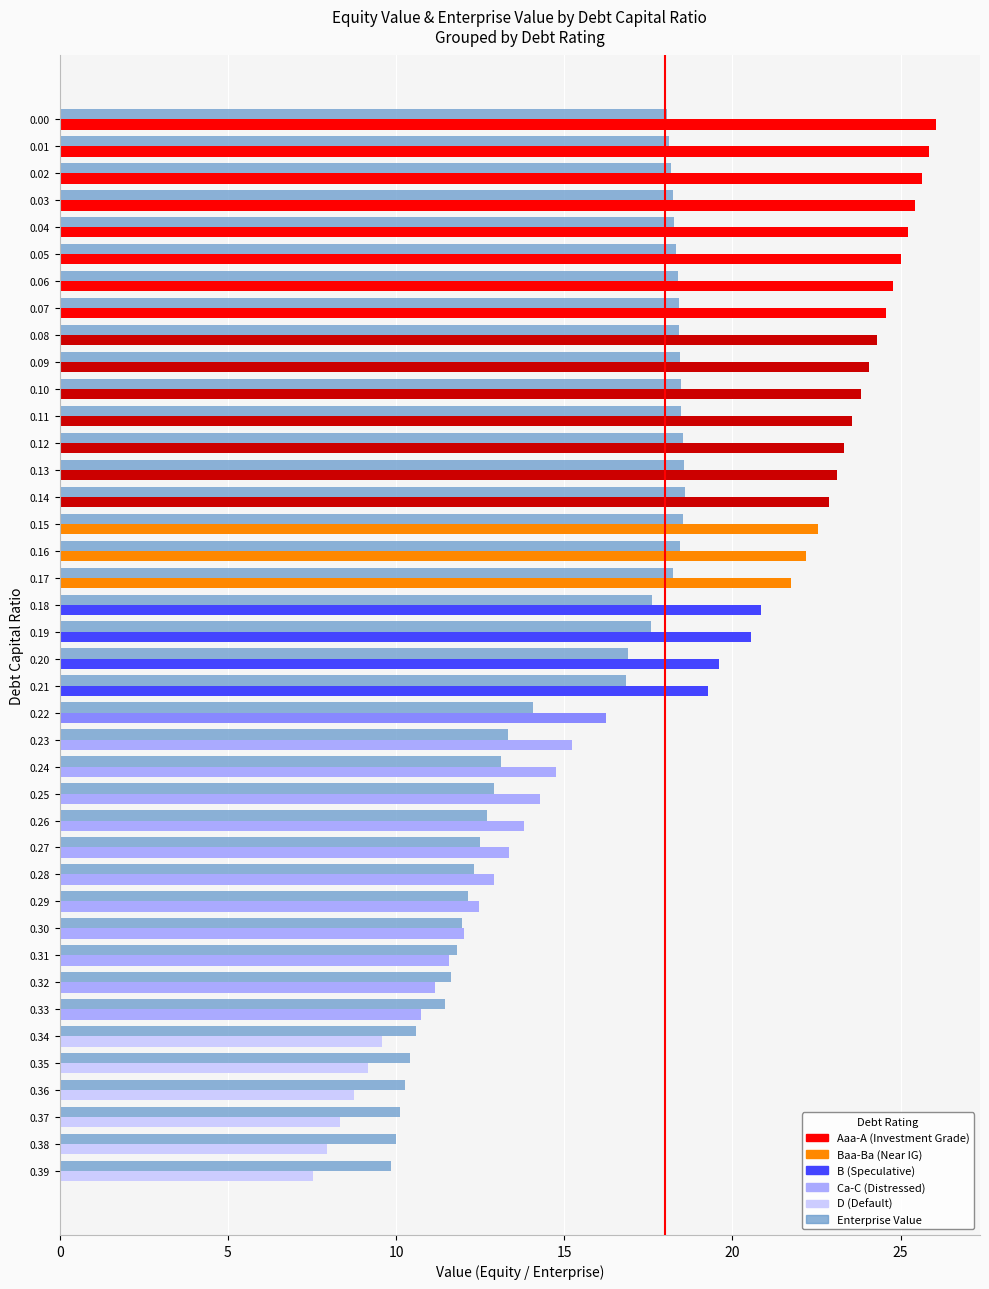

What is the maximum value shown in the chart?

26.1